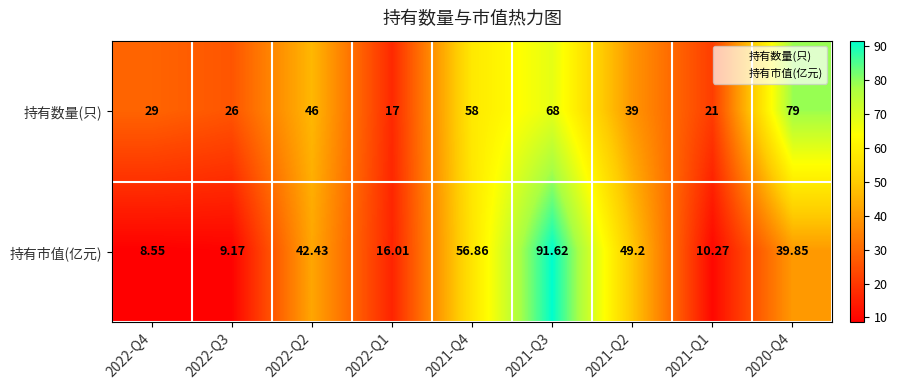

Which series changed the most between 2022-Q3 and 2022-Q1?

持有数量(只)